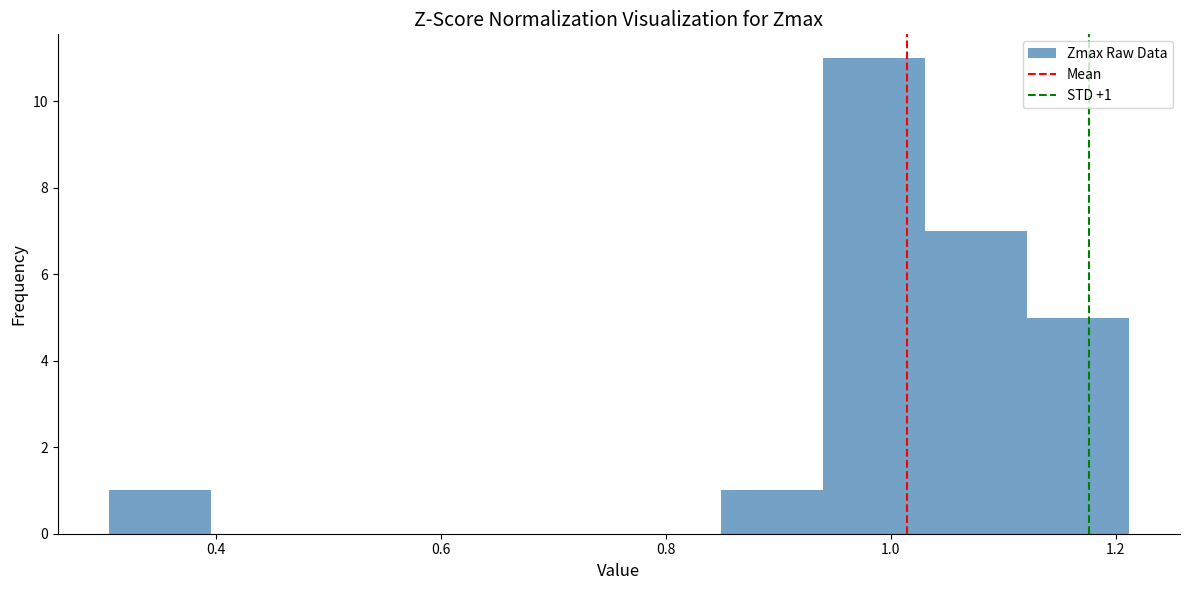

Over which range of the x-axis is the bar tallest?

0.94 to 1.04